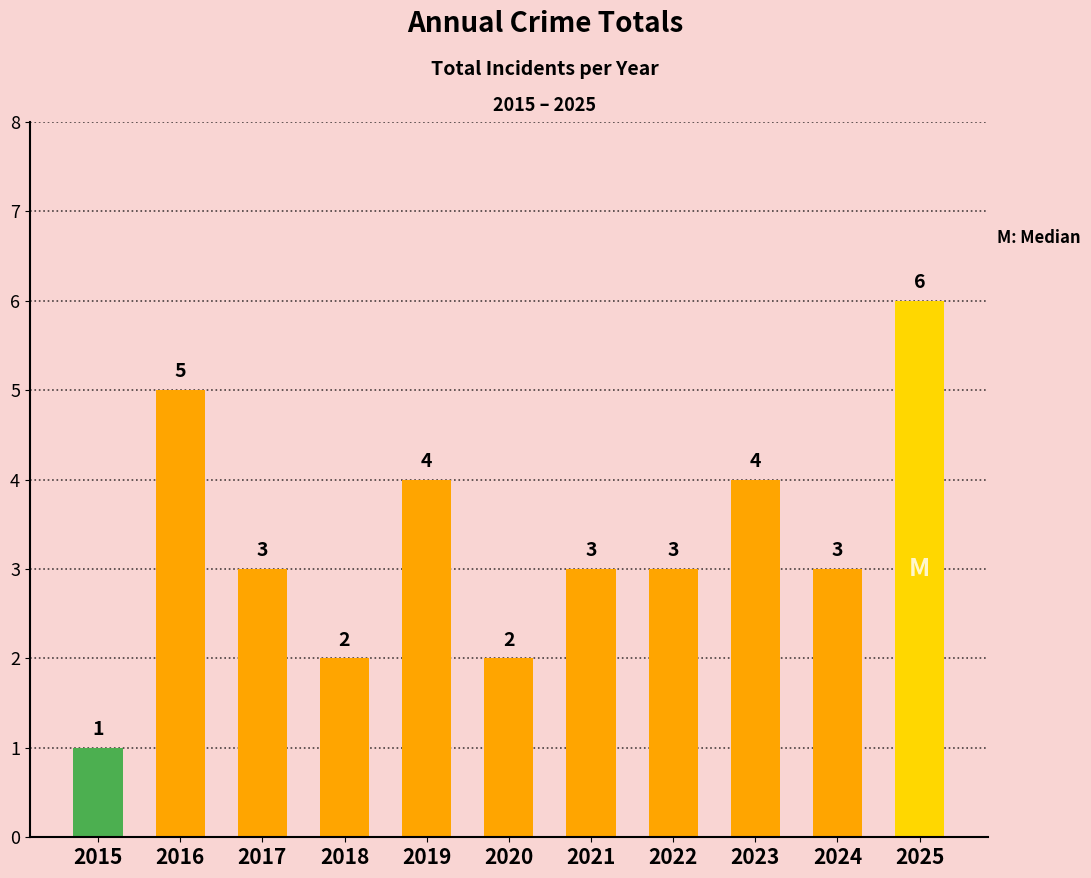

What is the maximum value shown in the chart?

6